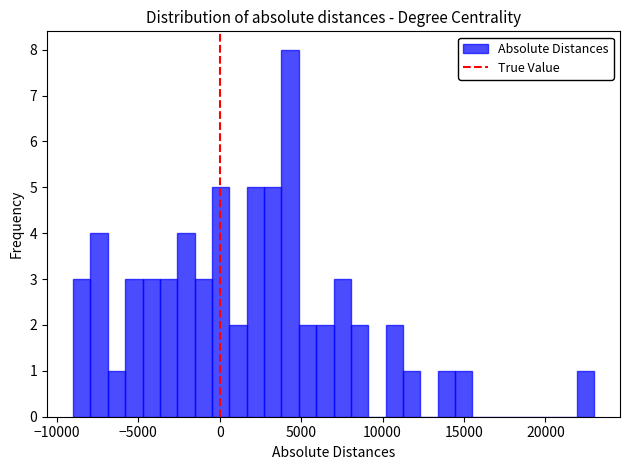

Around what value on the x-axis is the tallest bar? Give the approximate position of its centre, as read against the axis.

4500